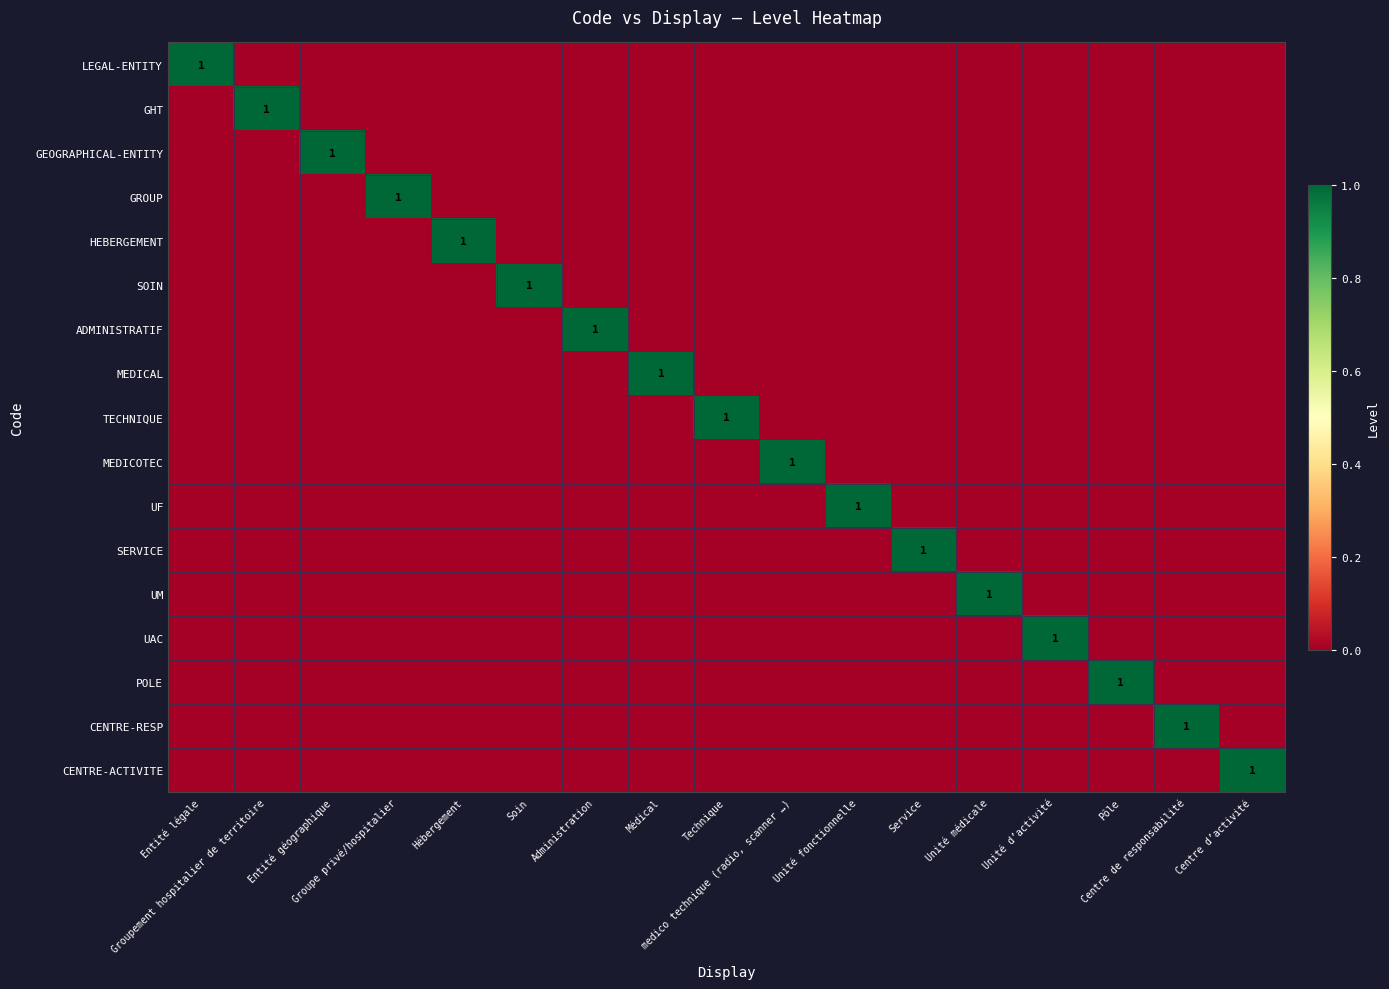

The value of SERVICE at Administration is 0. True or false?

True